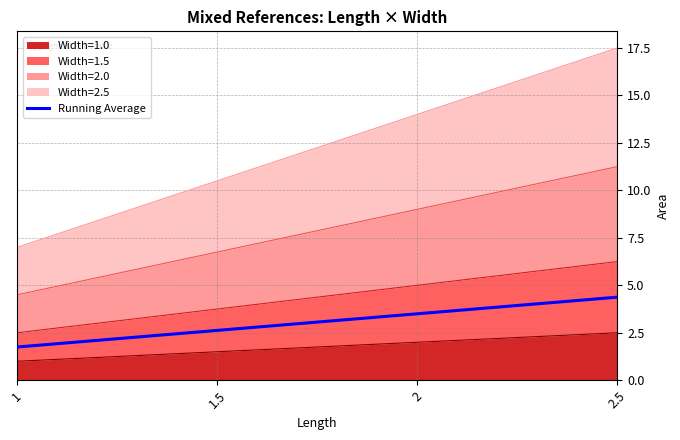

At which label does Width=2.0 reach its minimum?

1